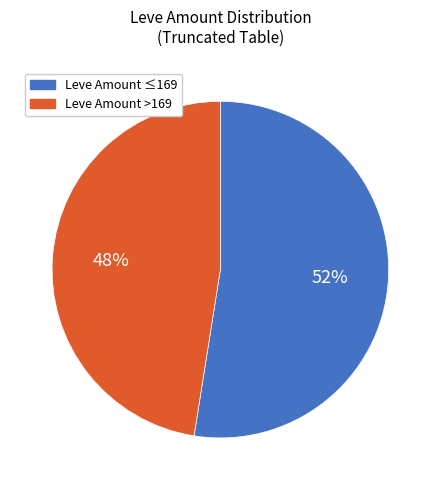

To the nearest percent, what is the average slice percentage?

50%